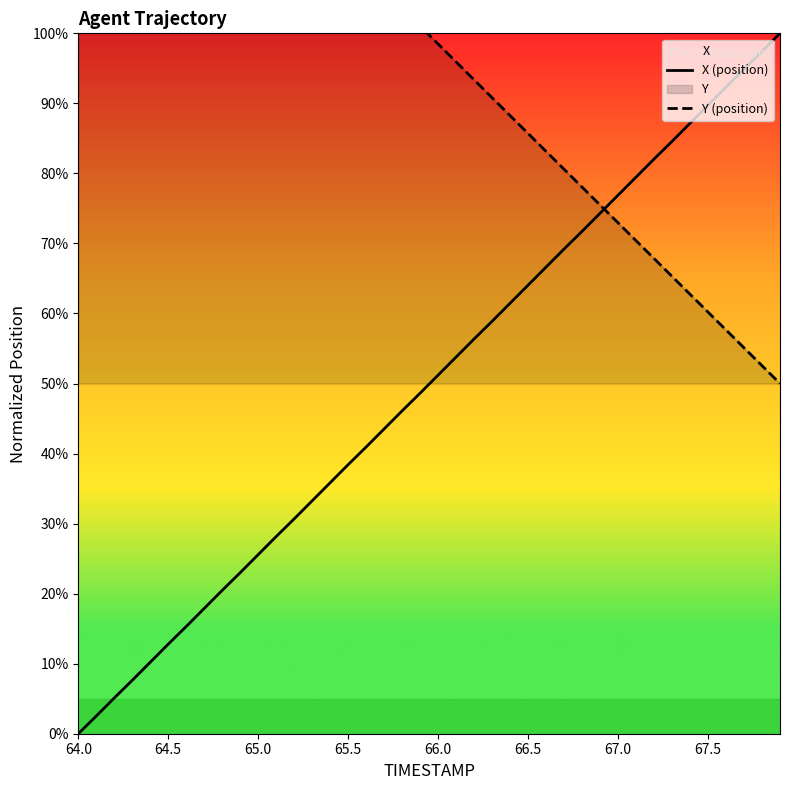

Is this an area chart (filled region under the line)?

No